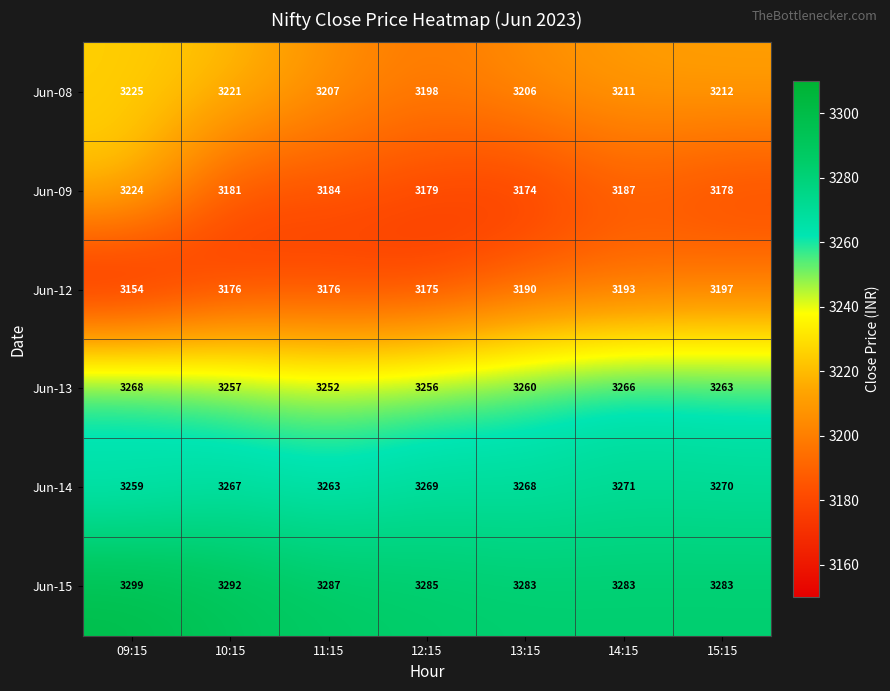

How many categories are shown in the chart?

7